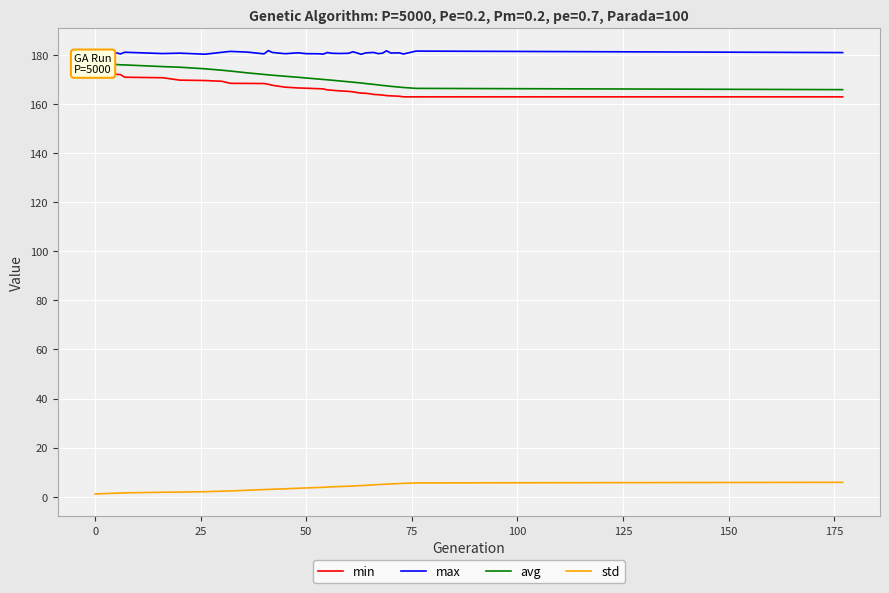

What is the maximum value for max?

181.7